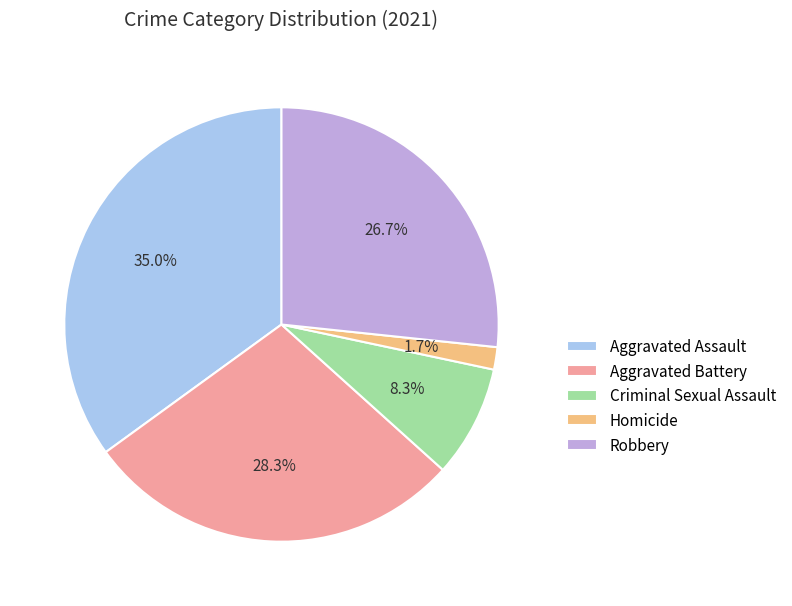

Rank the categories by value from lowest to highest.

Homicide, Criminal Sexual Assault, Robbery, Aggravated Battery, Aggravated Assault